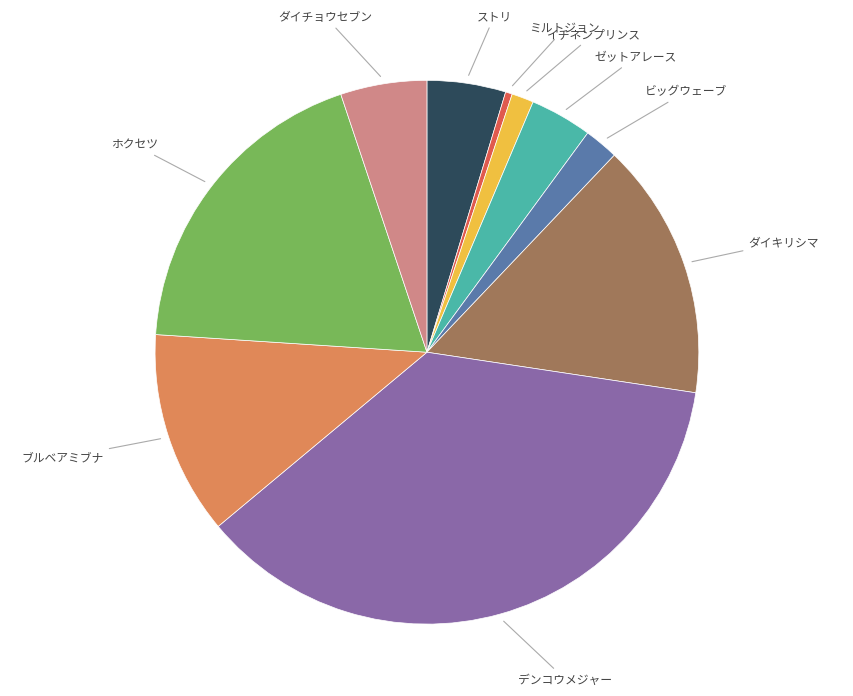

Is ダイキリシマ the majority of the pie?

No